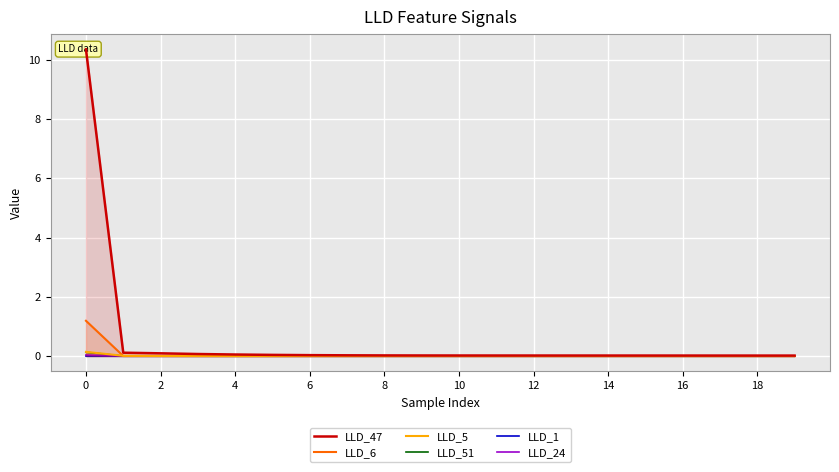

What is the sum of all LLD_6 values?

1.2